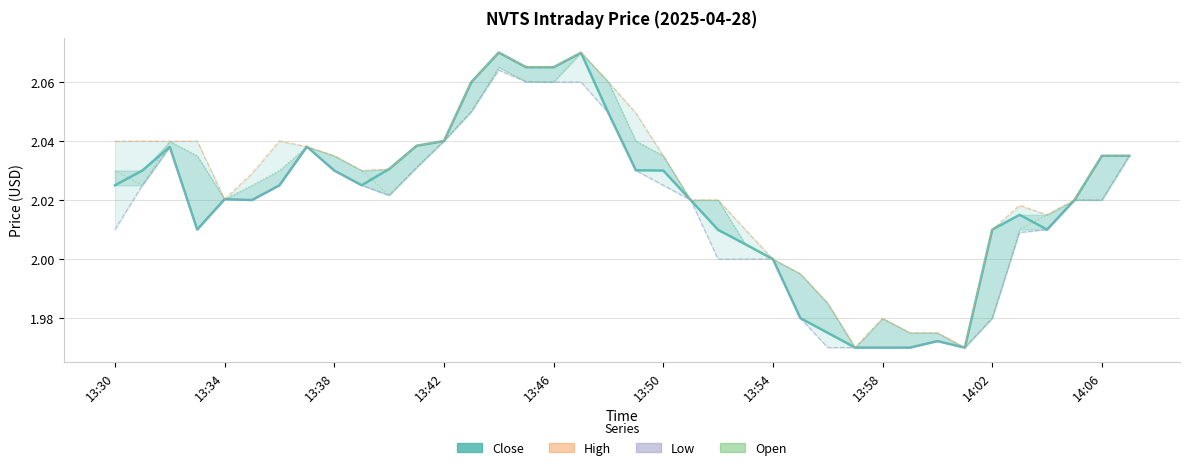

At how many categories does at least one series exceed 2?

30